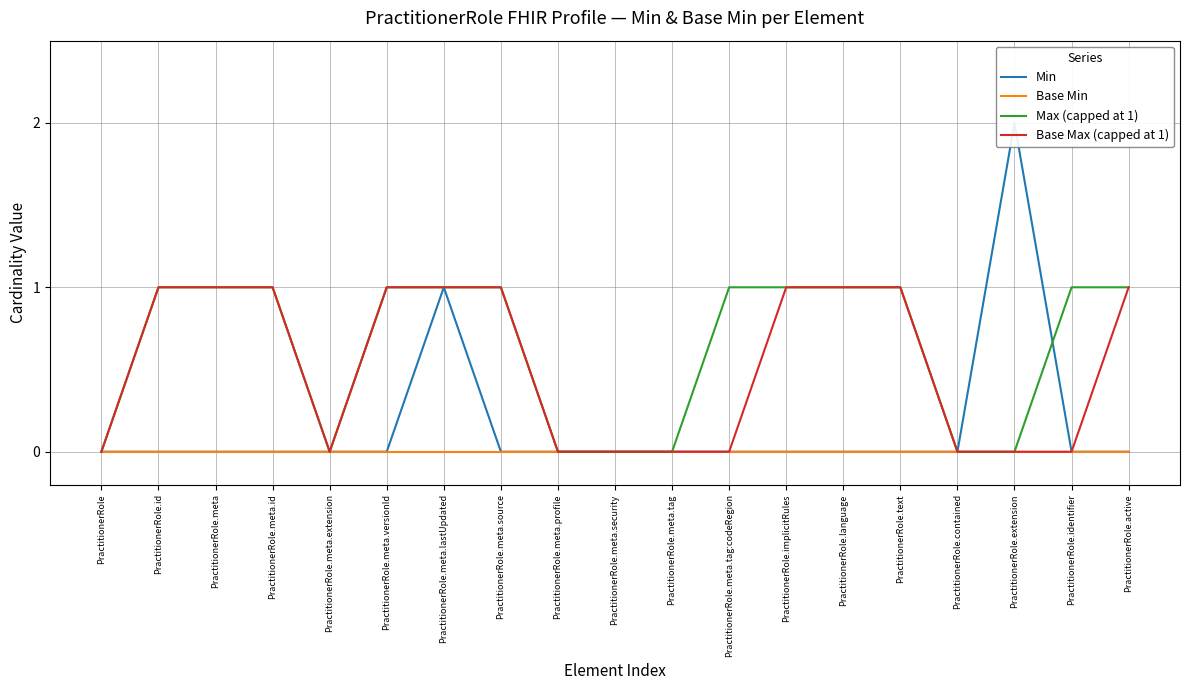

What is the label of the 14th point from the left?

PractitionerRole.language